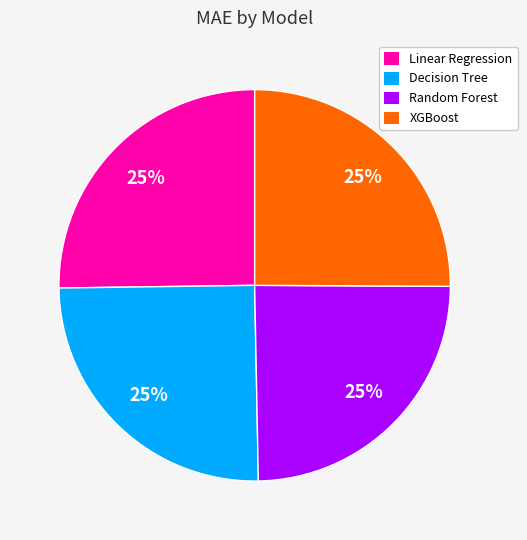

What is the ratio of the value at Decision Tree to the value at Linear Regression?

1.0